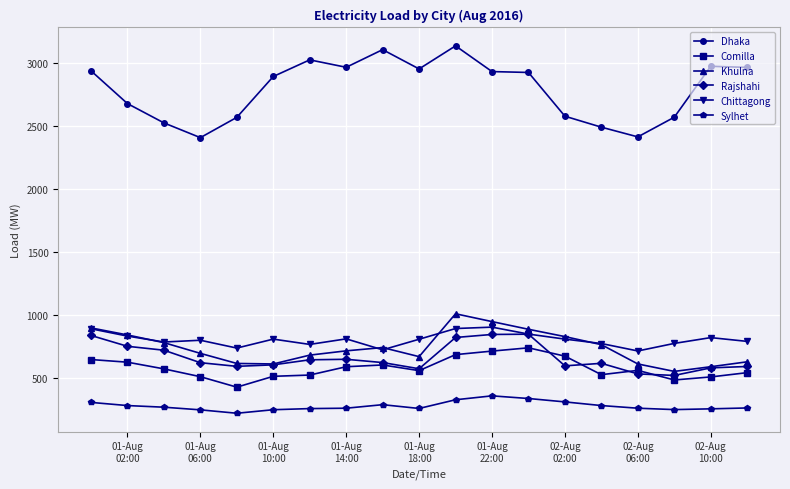

True or false: Rajshahi and Dhaka cross at least once.

False